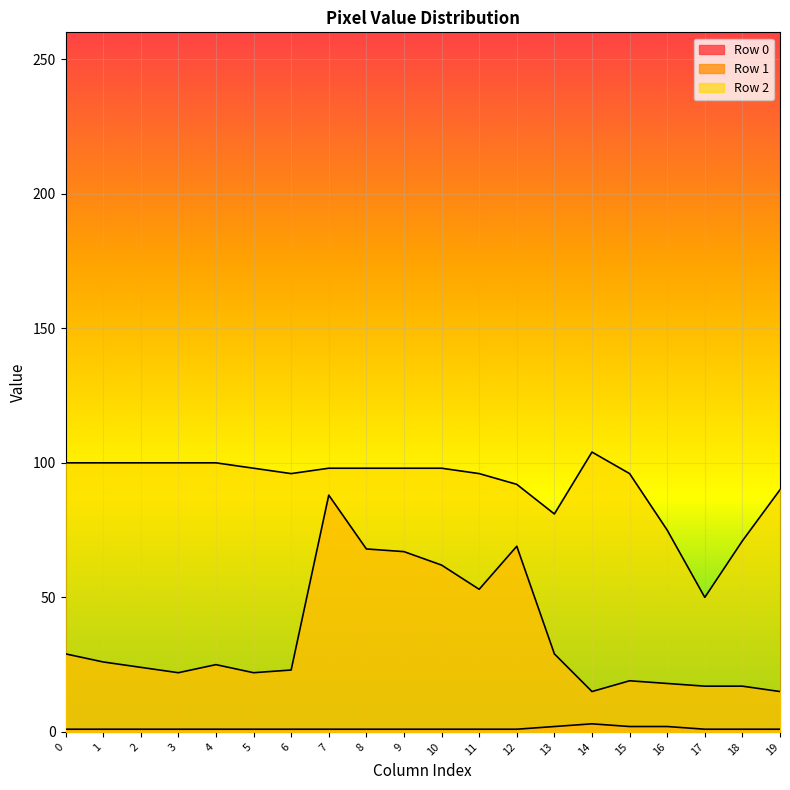

What is the difference between the highest and lowest values at 10?

97